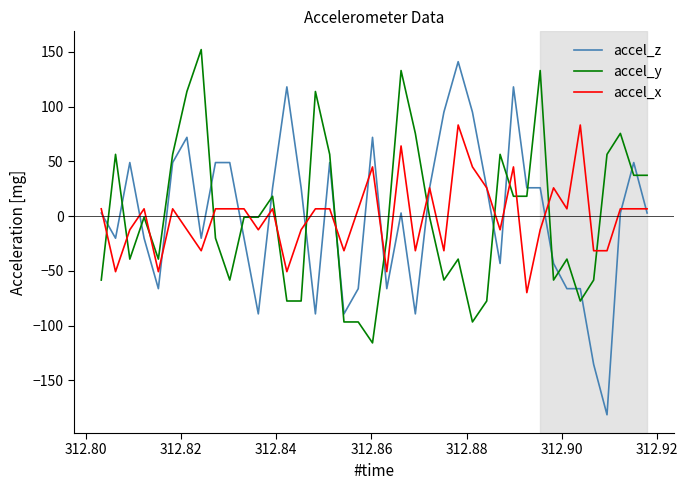

Reading left to right, what are all the values shown in this chart?

accel_z: 2.9	-20.2	49.0	-20.2	-66.3	49.0	72.0	-20.2	49.0	49.0	-20.2	-89.3	25.9	118.1	25.9	-89.3	49.0	-89.3	-66.3	72.0	-66.3	2.9	-89.3	25.9	95.1	141.1	95.1	25.9	-43.2	118.1	25.9	25.9	-43.2	-66.3	-66.3	-135.4	-181.5	2.9	49.0	2.9
accel_y: -58.4	56.5	-39.2	-1.0	-39.2	56.5	113.9	152.2	-20.1	-58.4	-1.0	-1.0	18.2	-77.5	-77.5	113.9	56.5	-96.7	-96.7	-115.8	-20.1	133.0	75.6	-1.0	-58.4	-39.2	-96.7	-77.5	56.5	18.2	18.2	133.0	-58.4	-39.2	-77.5	-58.4	56.5	75.6	37.3	37.3
accel_x: 6.7	-50.7	-12.4	6.7	-50.7	6.7	-12.4	-31.6	6.7	6.7	6.7	-12.4	6.7	-50.7	-12.4	6.7	6.7	-31.6	6.7	45.0	-50.7	64.1	-31.6	25.8	-31.6	83.3	45.0	25.8	-12.4	45.0	-69.9	-12.4	25.8	6.7	83.3	-31.6	-31.6	6.7	6.7	6.7